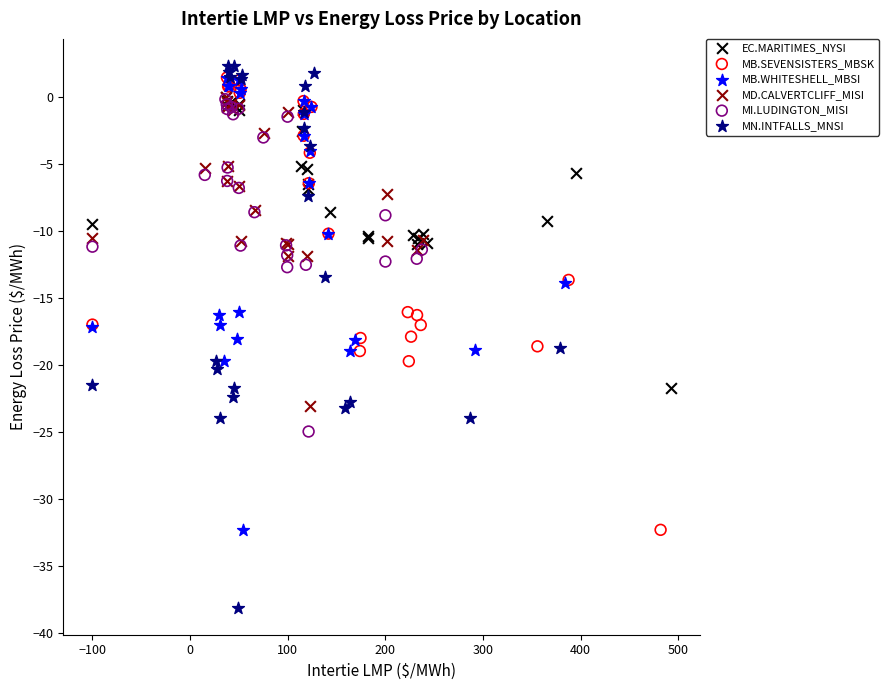

Which series has the widest spread of Y values?

MN.INTFALLS_MNSI